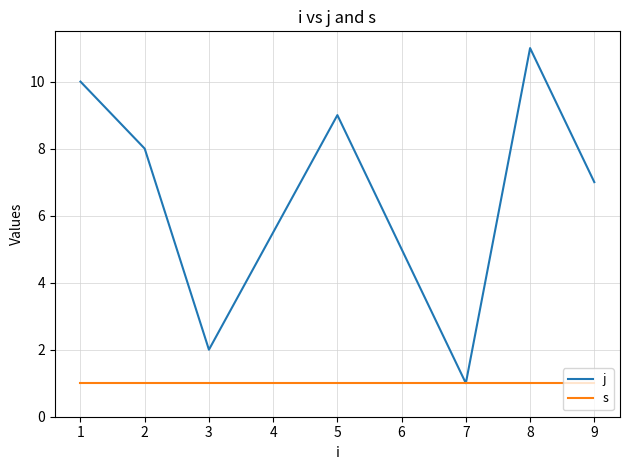

What are all the series names shown in the legend?

j, s